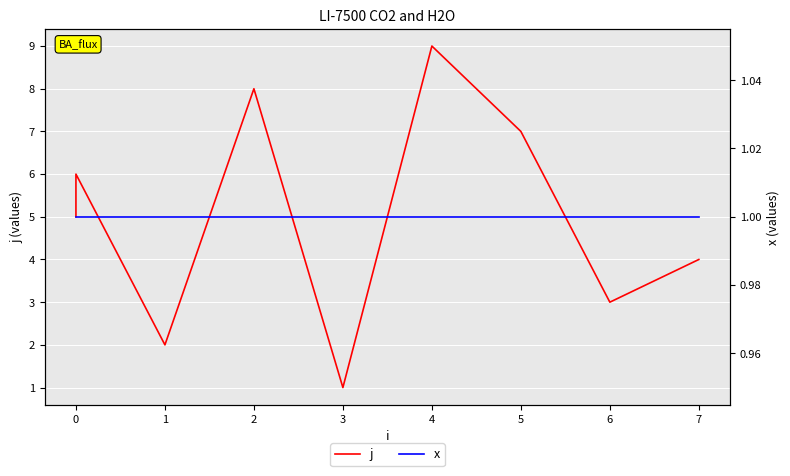

What are all the series names shown in the legend?

j, x